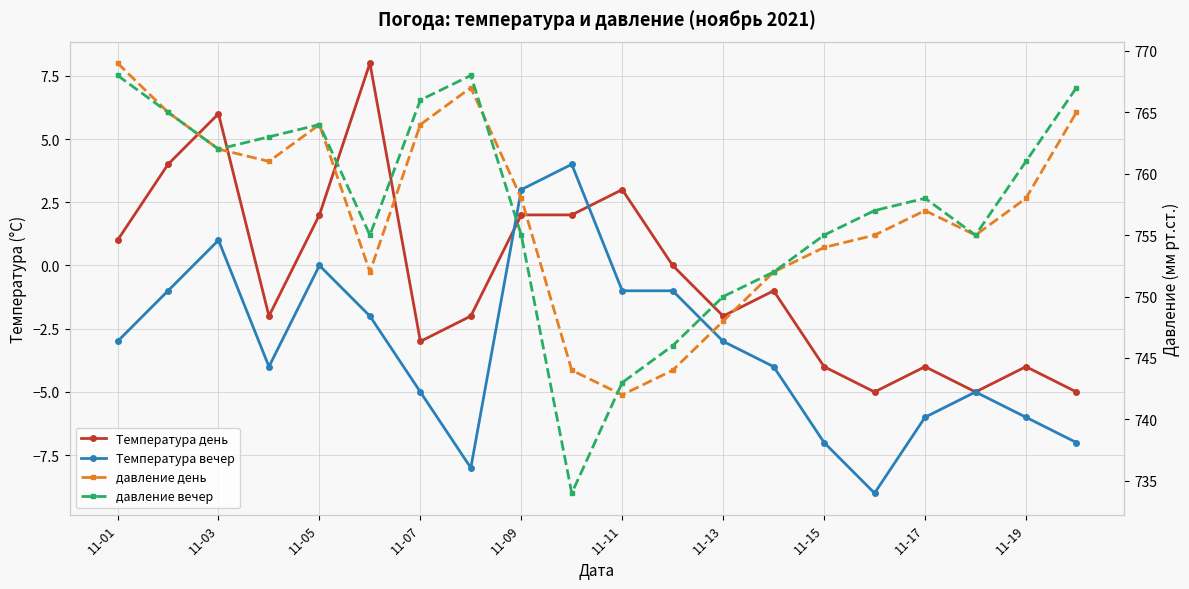

Which series has the largest total across all categories?

давление вечер